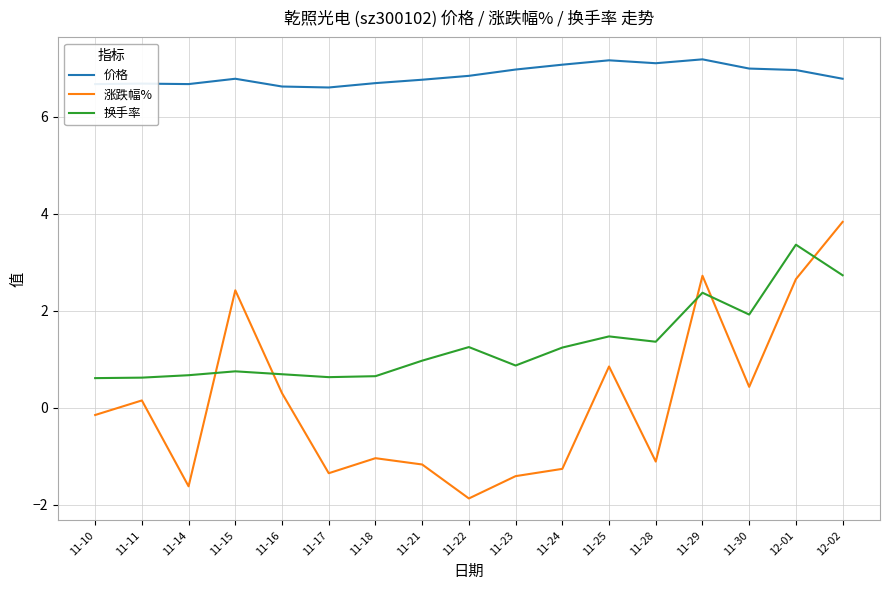

What is the minimum value shown in the chart?

-1.9